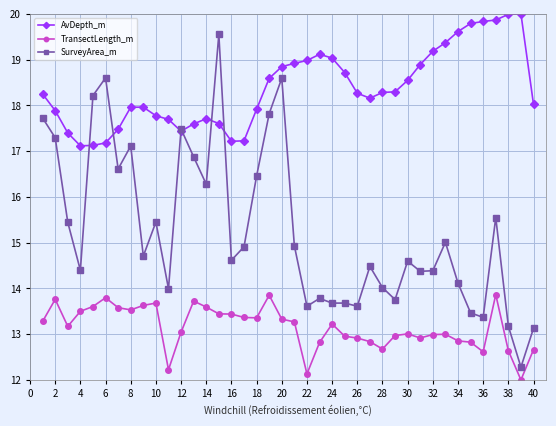

What is the highest value of the SurveyArea_m series?

19.6